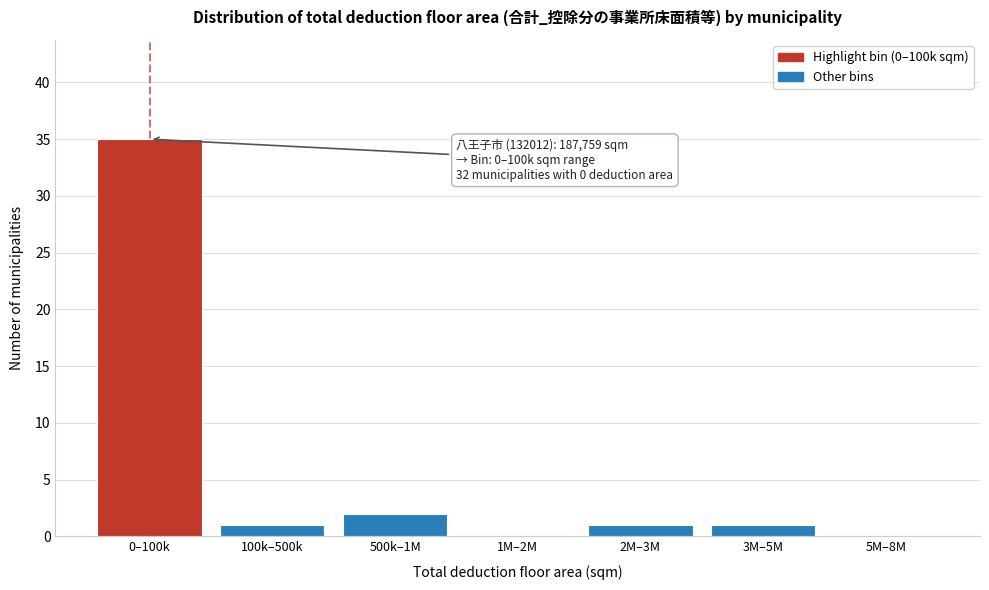

Reading left to right, transcribe all the data shown in this chart.

0–100k=35	100k–500k=1	500k–1M=2	1M–2M=0	2M–3M=1	3M–5M=1	5M–8M=0